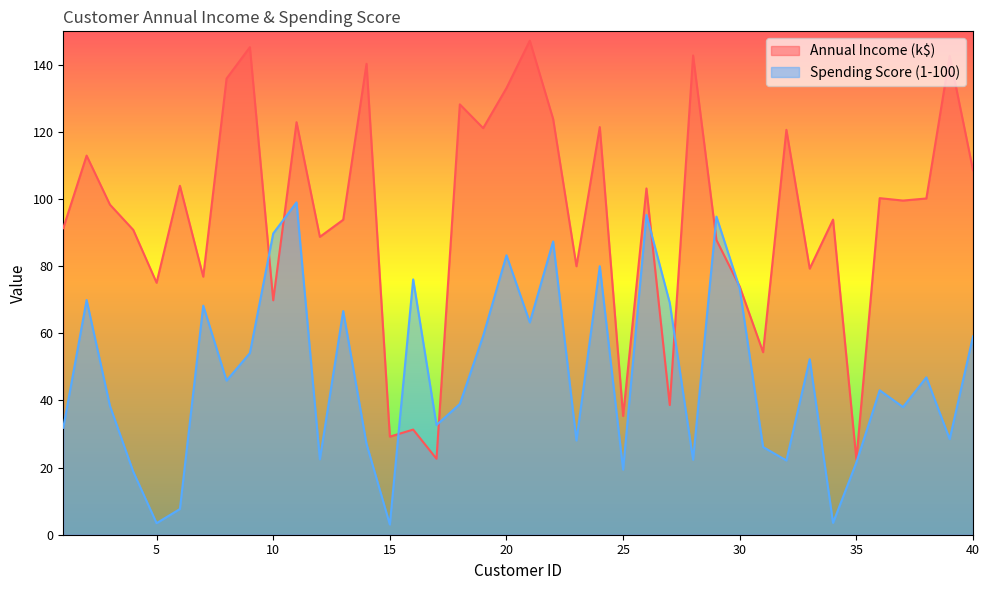

What is the total value across all series at 14?

167.4